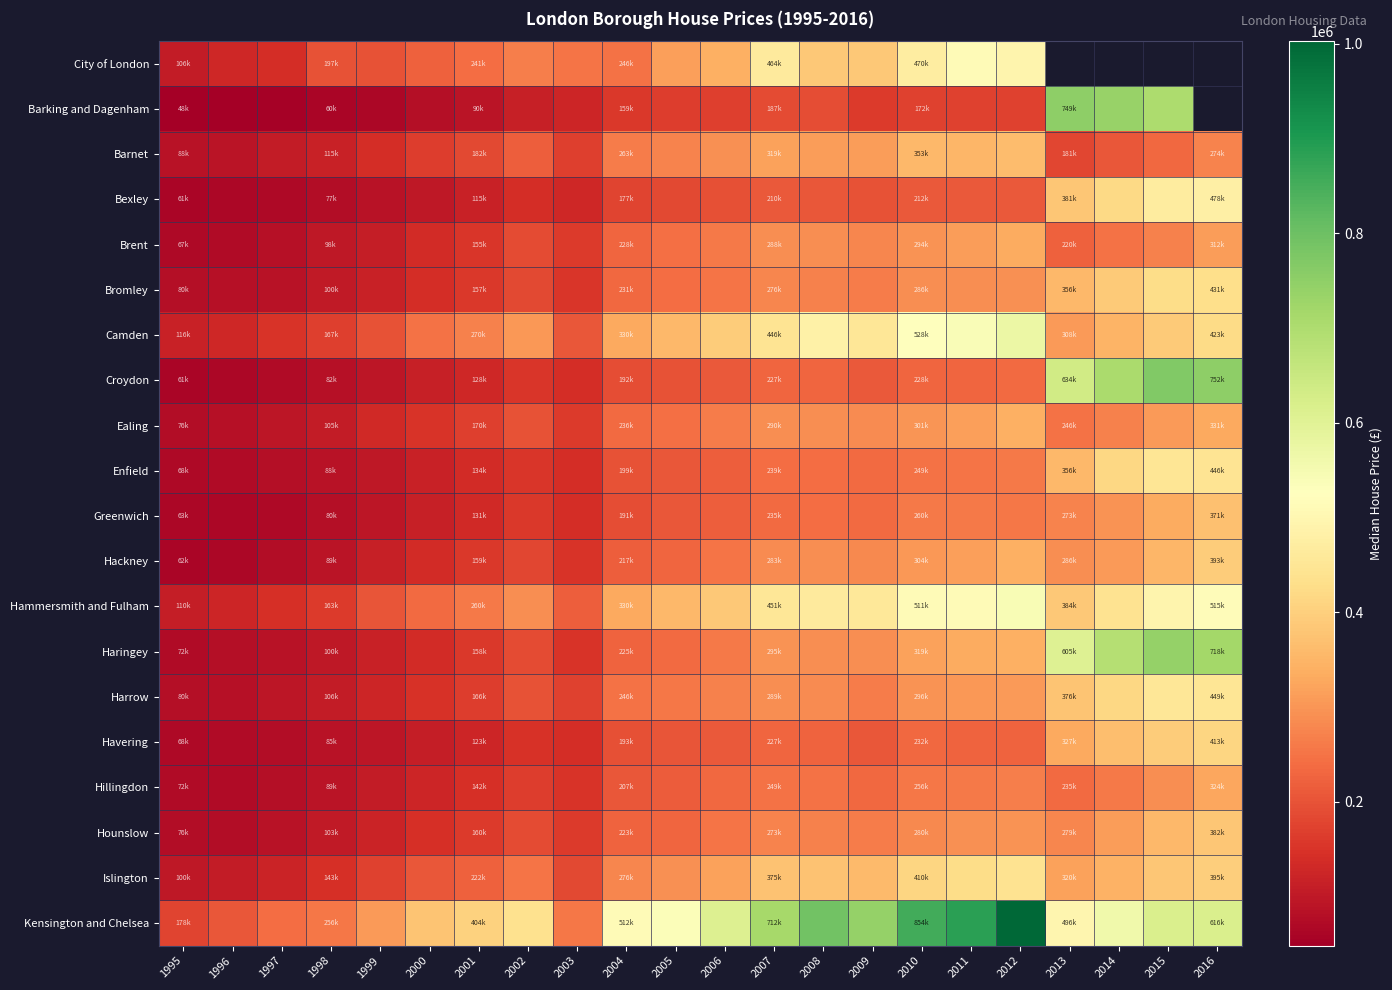

List the series in order of their peak value, lowest first.

Hillingdon, Brent, Ealing, Barnet, Greenwich, Hounslow, Hackney, Havering, Bromley, Islington, Enfield, Harrow, Bexley, City of London, Hammersmith and Fulham, Camden, Haringey, Barking and Dagenham, Croydon, Kensington and Chelsea